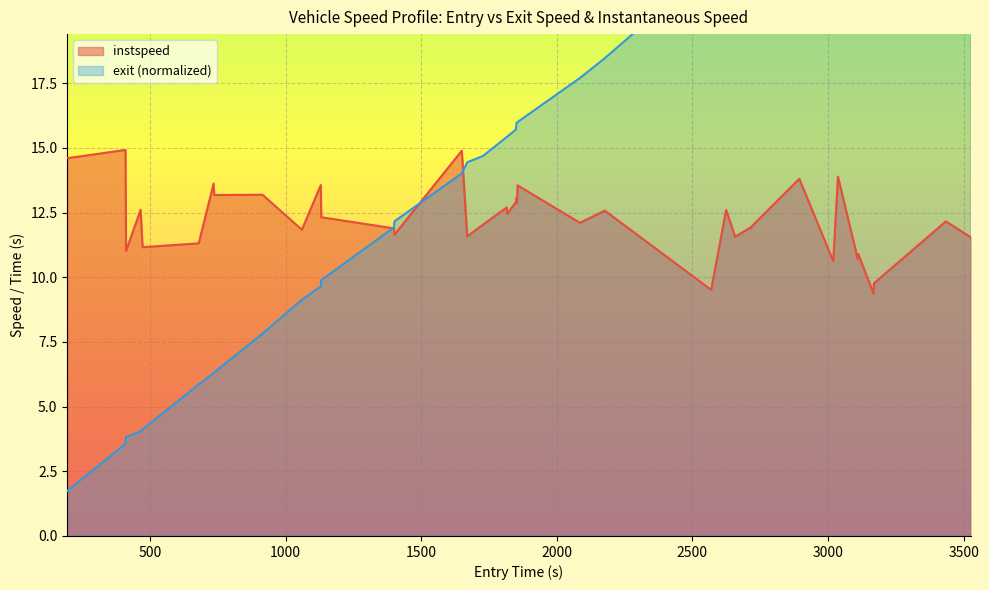

True or false: exit has more than 2 interior local peaks.

False